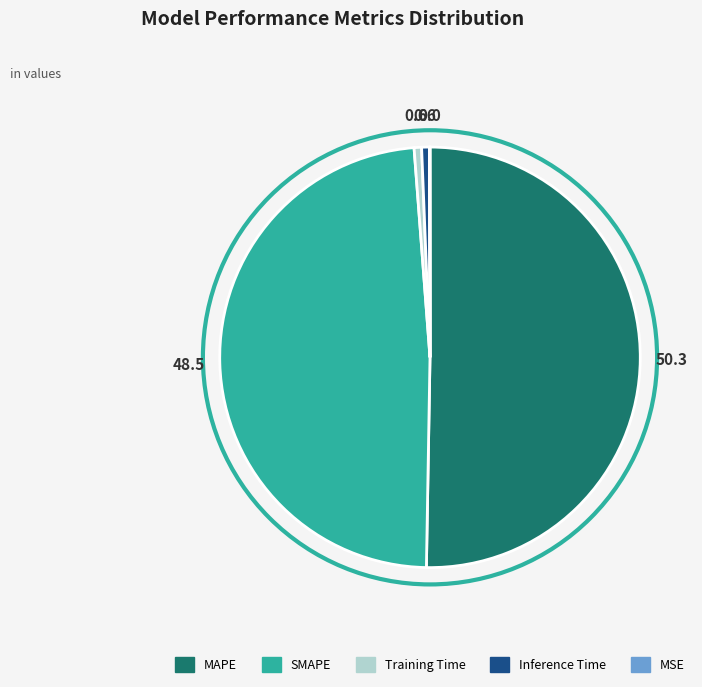

Which category accounts for the majority?

MAPE